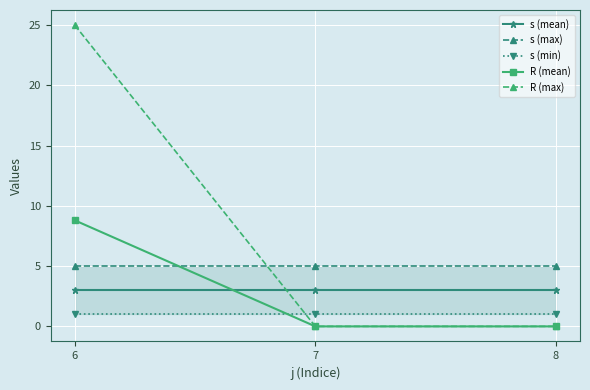

Count the number of data series in this chart.

5